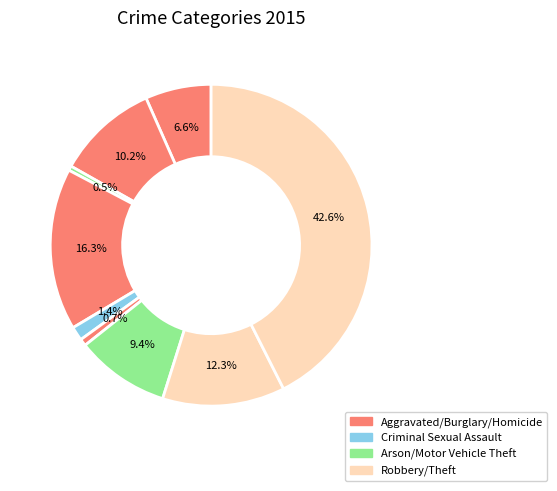

Count the number of slices in the pie.

9